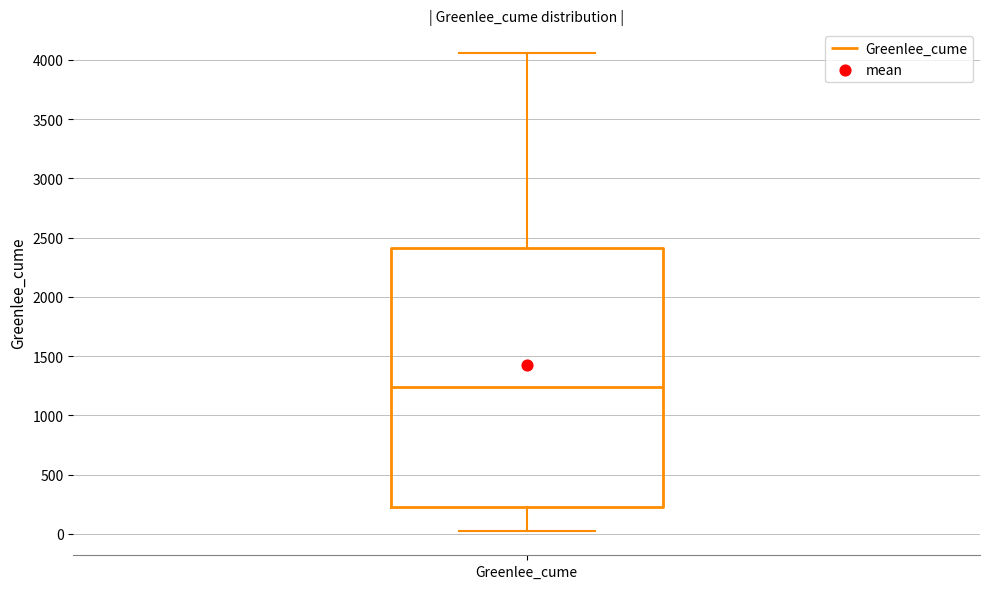

Transcribe this box plot: give where the median line is, the range the box spans, and where the two whiskers end, as read against the y-axis. The values are not printed on the chart, so give them approximately, as read against the axis.

median 1250, box 250 to 2400, whiskers 0 to 4050